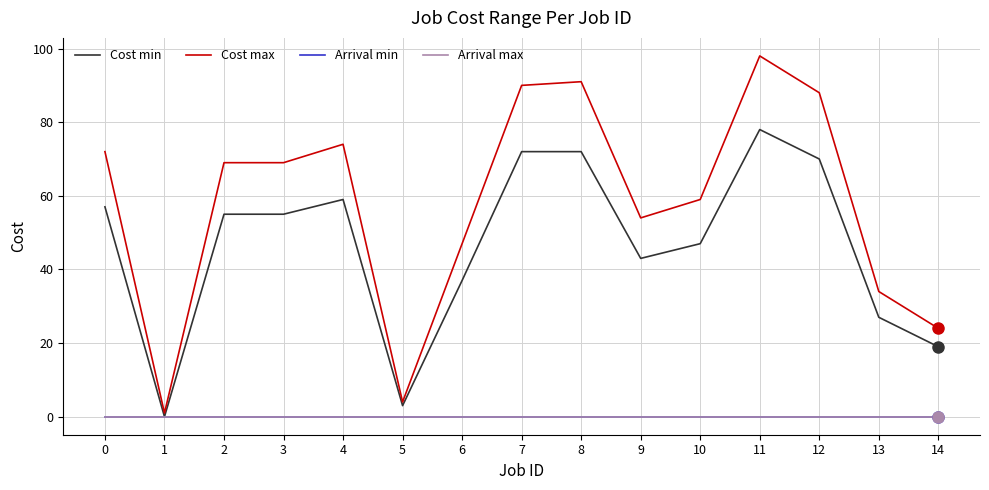

True or false: Cost min and Arrival min cross at least once.

False